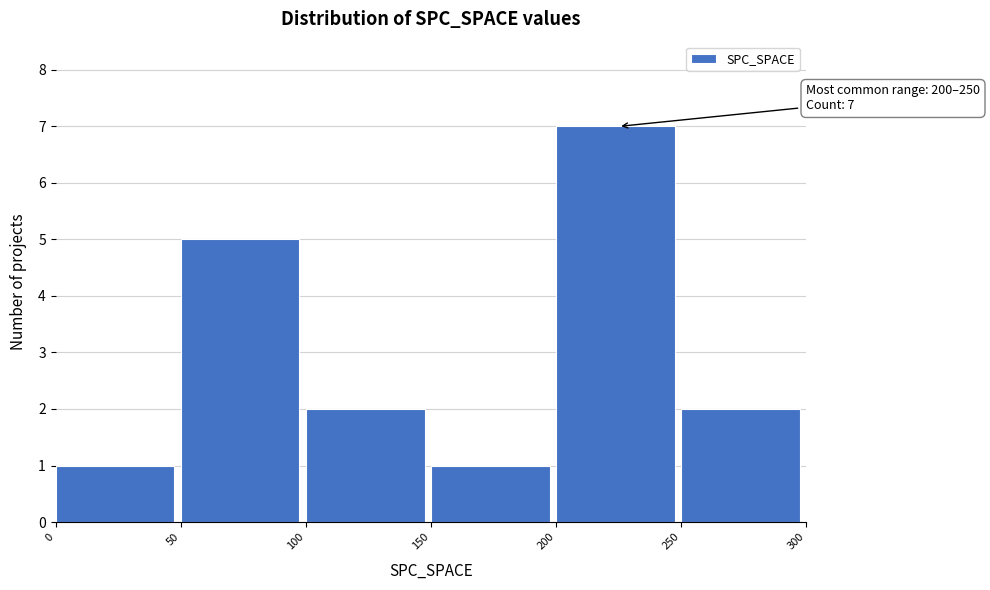

Over which range of the x-axis is the bar tallest?

200 to 250